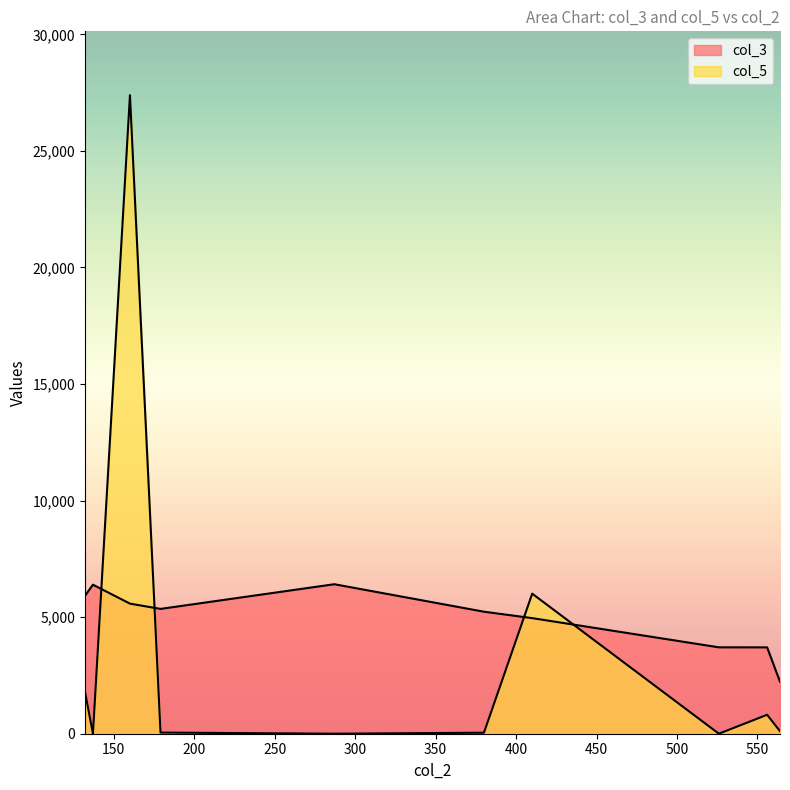

What is the average value of the col_5 series?

3624